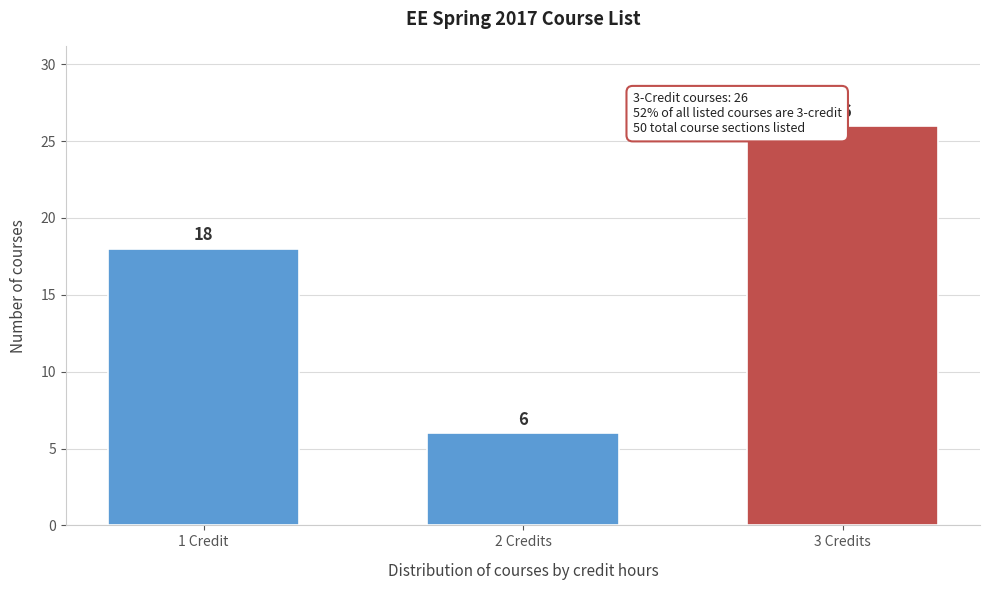

Reading right to left, list all the values displayed in this chart.

26	6	18